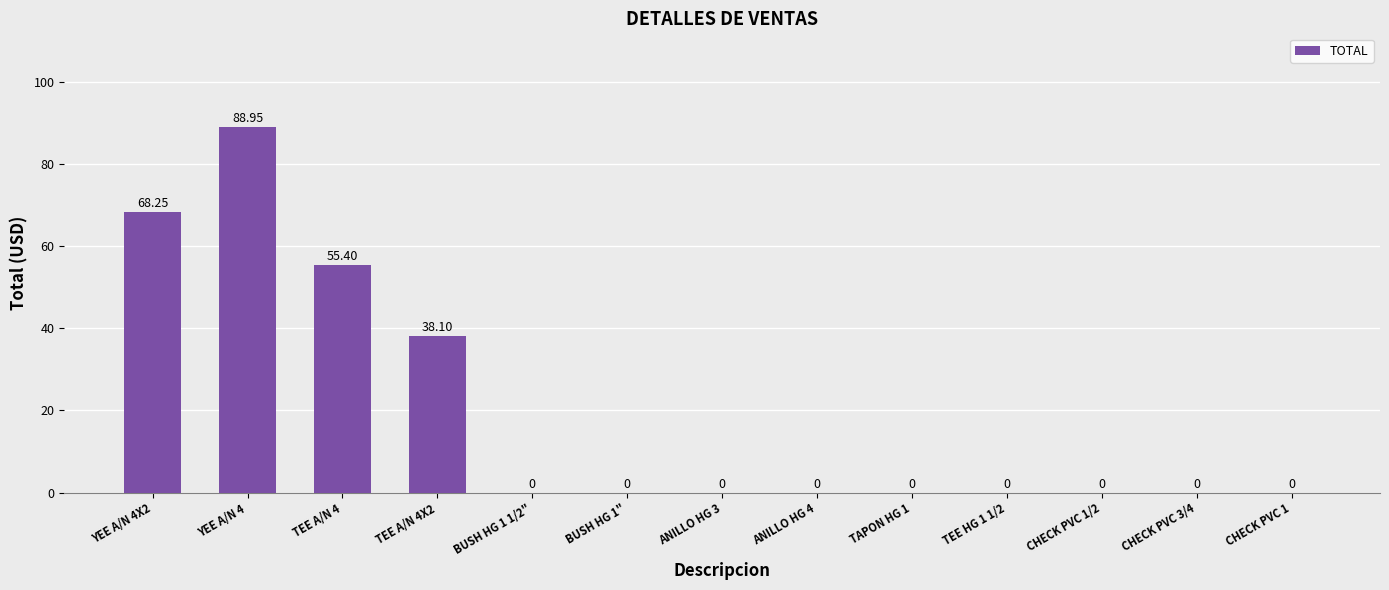

Between YEE A/N 4 and TEE HG 1 1/2, which is larger?

YEE A/N 4